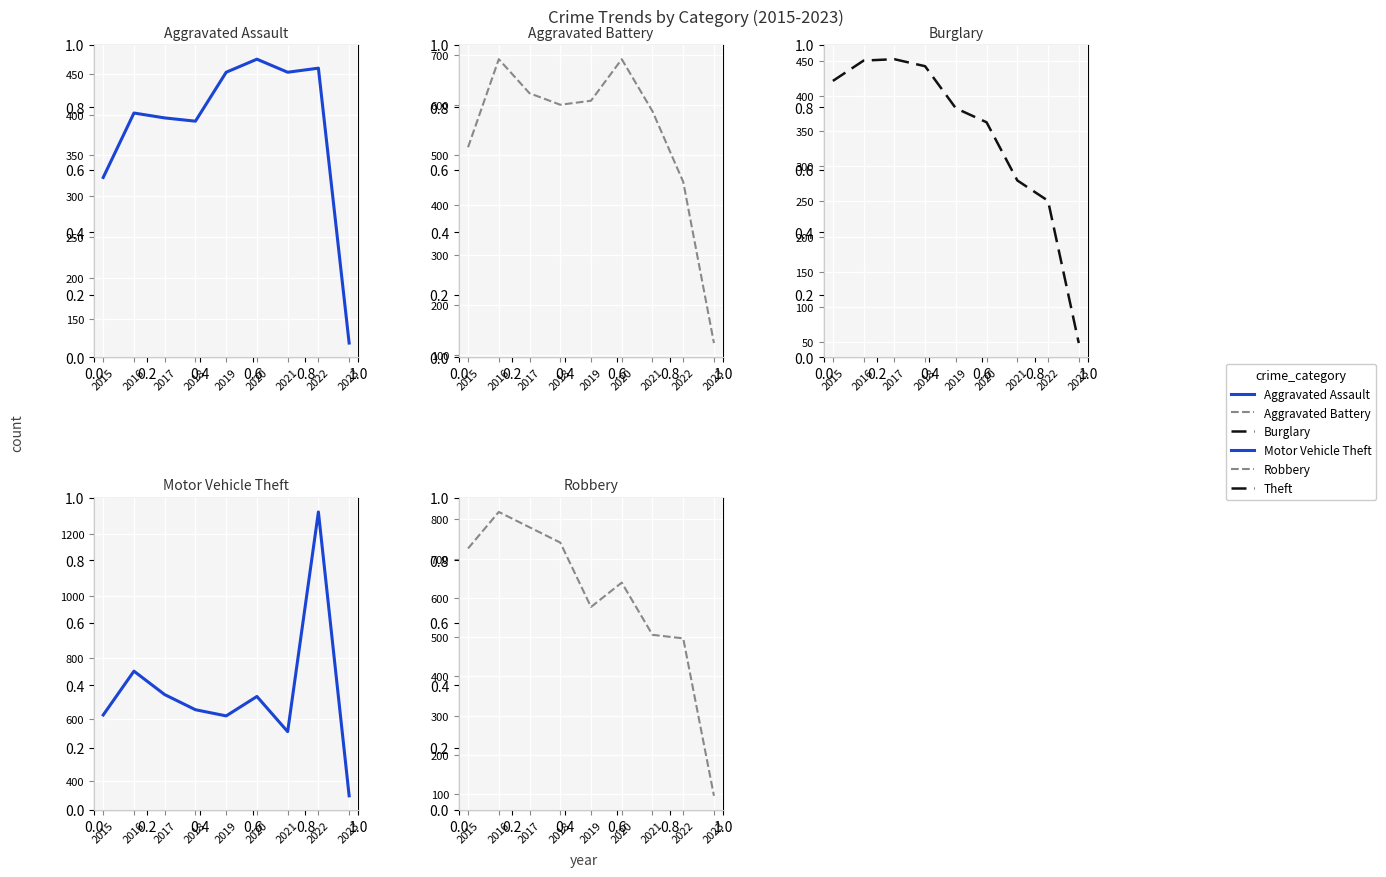

Rank the series by their maximum value, from highest to lowest.

Motor Vehicle Theft, Robbery, Aggravated Battery, Aggravated Assault, Burglary